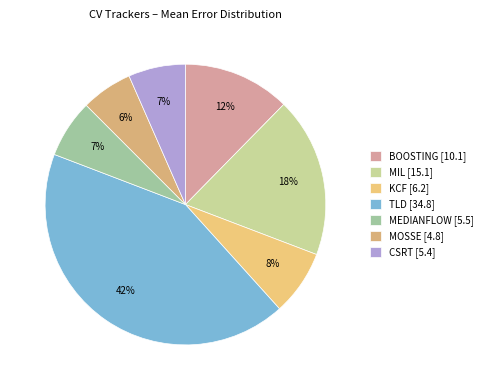

How many slices are in this pie chart?

7